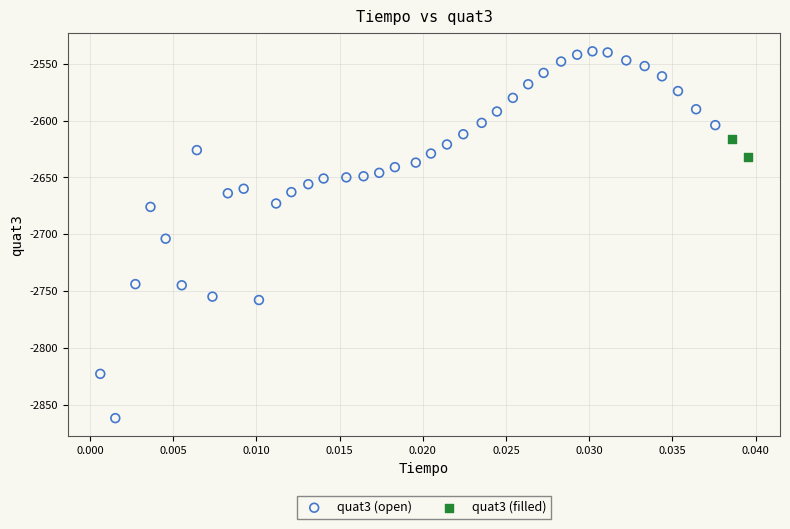

What are all the series names shown in the legend?

quat3 (open), quat3 (filled)